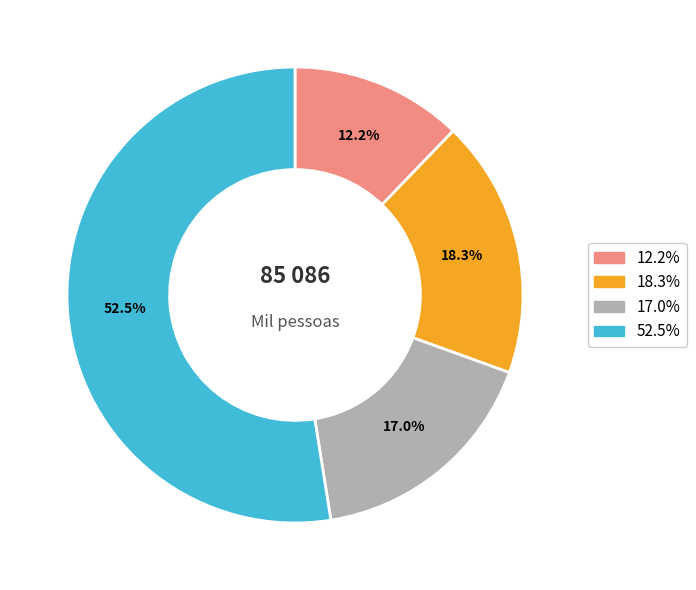

Is there any slice that represents more than half of the pie?

Yes